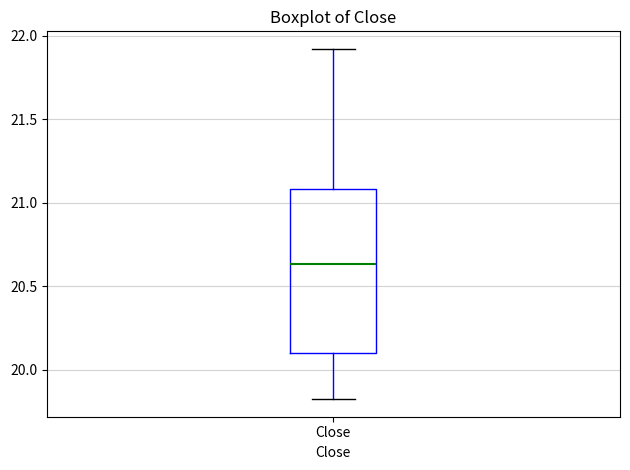

Read this box plot against the y-axis: the position of the median line, the range covered by the box, and the ends of both whiskers. The values are not printed on the chart, so give them approximately, as read against the axis.

median 20.65, box 20.10 to 21.10, whiskers 19.85 to 21.90